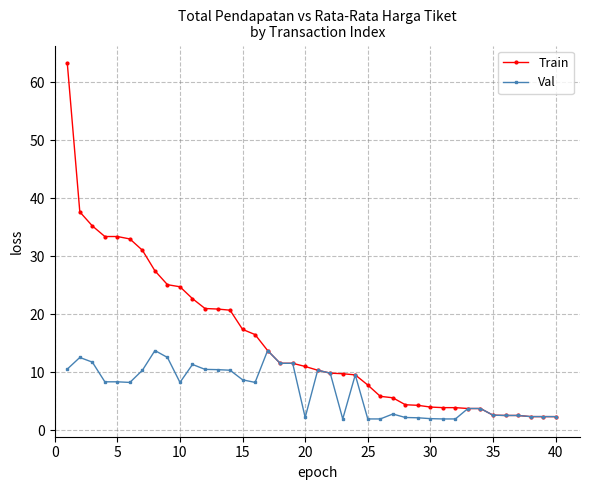

True or false: Val has more than 0 points higher than both neighbors.

True